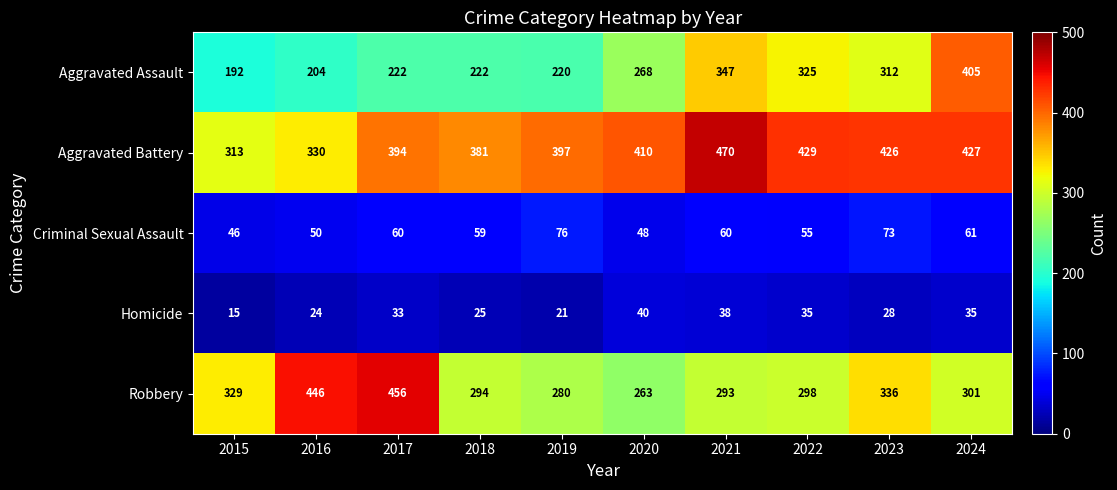

Rank the series by their maximum value, from lowest to highest.

Homicide, Criminal Sexual Assault, Aggravated Assault, Robbery, Aggravated Battery